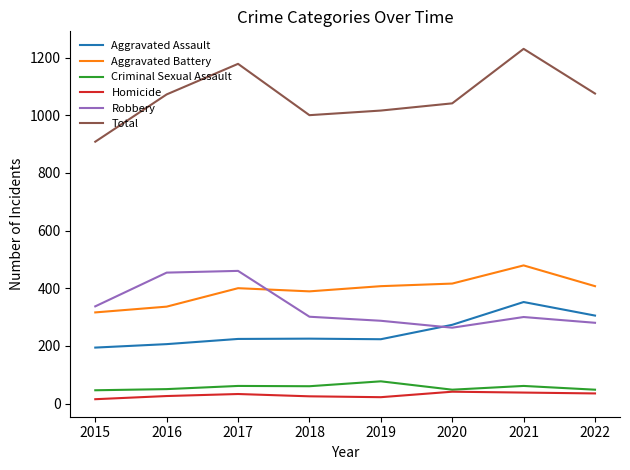

True or false: Aggravated Battery and Total cross at least once.

False